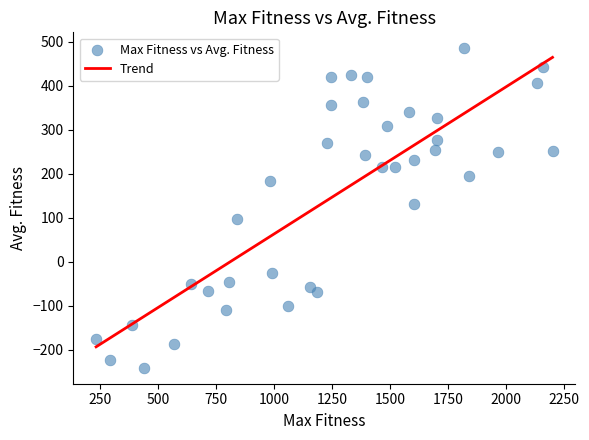

What is the range of X values (max minus min)?

1969.0